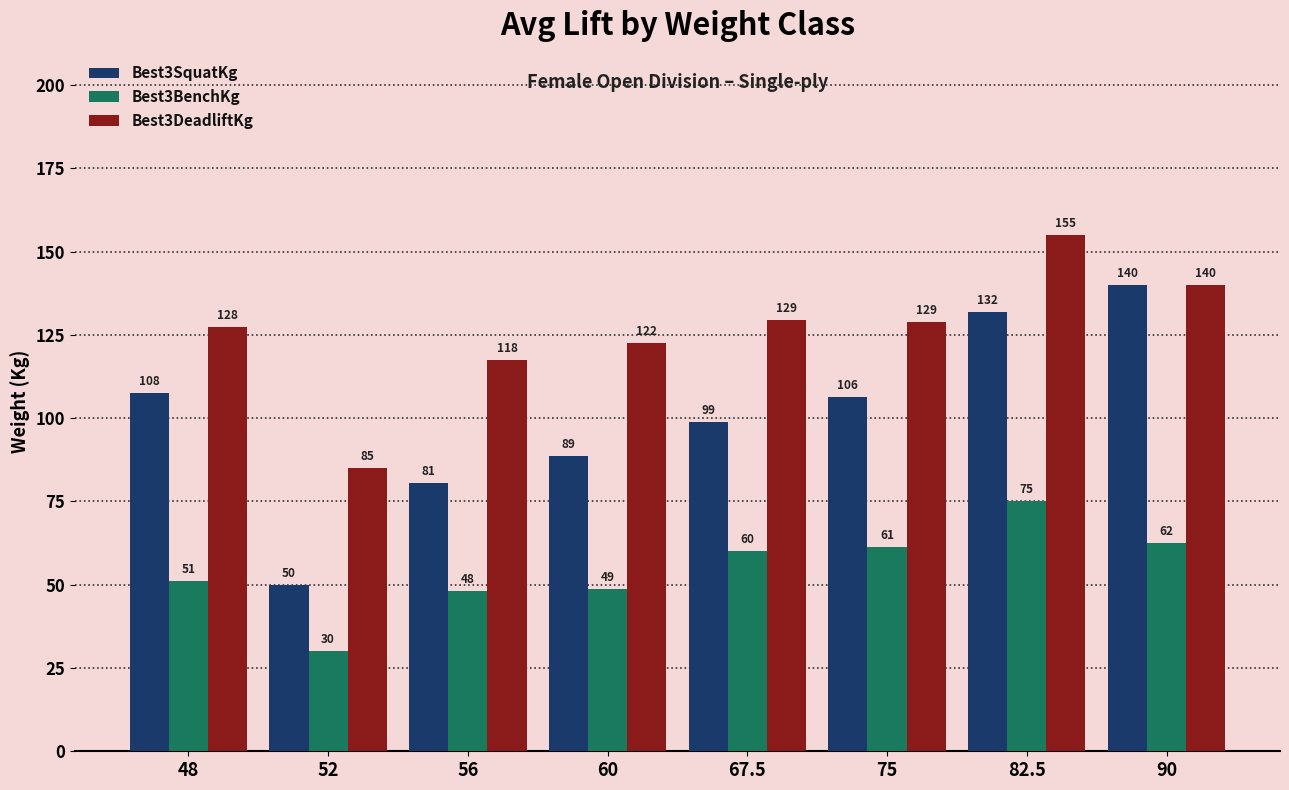

At which label does Best3DeadliftKg reach its peak?

82.5